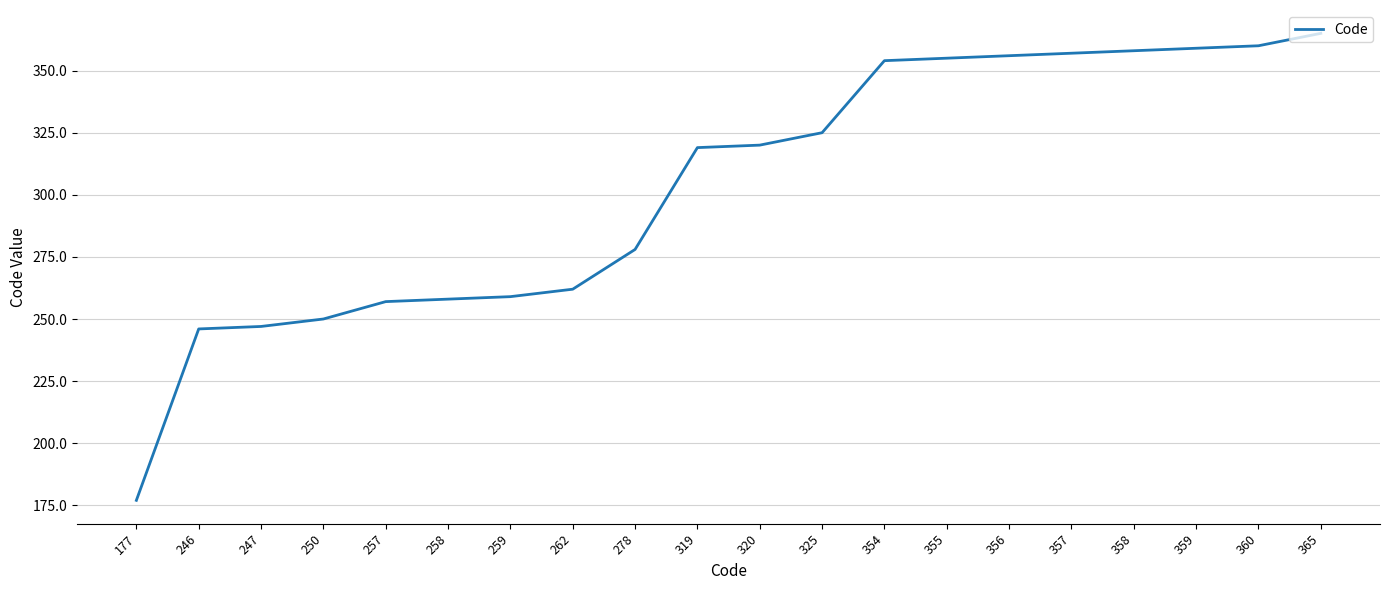

At which label is the value closest to 271?

278